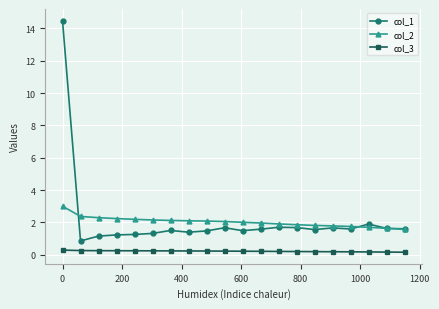

What is the value of the col_2 point at the 19th from the left?

1.6